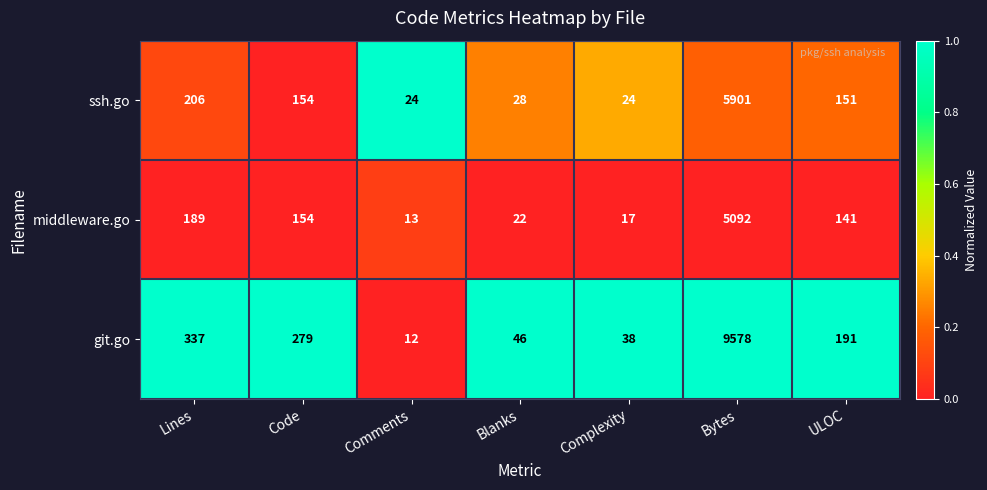

Which series has the largest total across all categories?

git.go